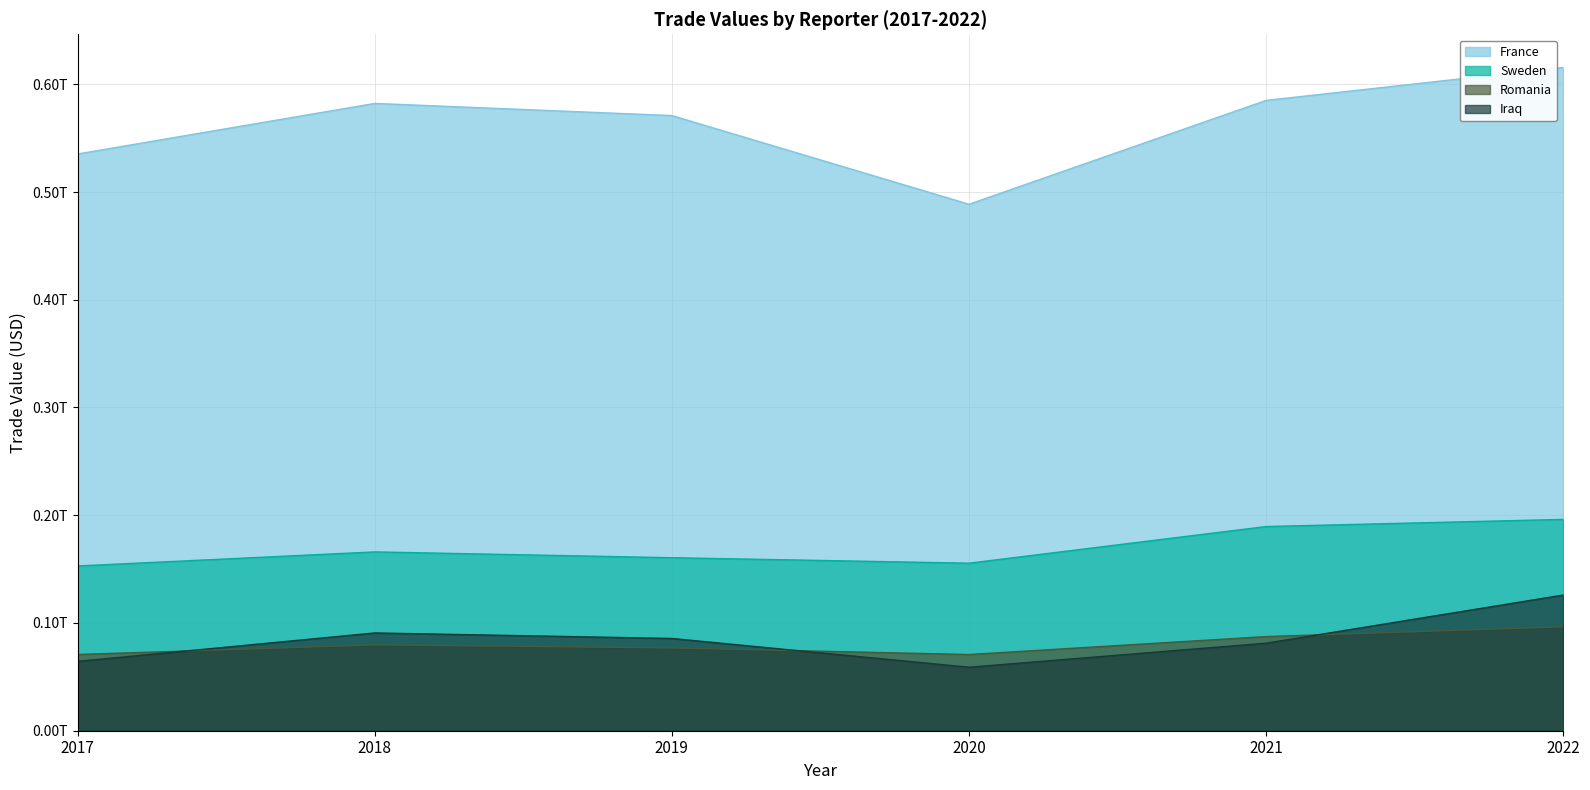

What is the value of the France point at the 4th from the left?

0.5